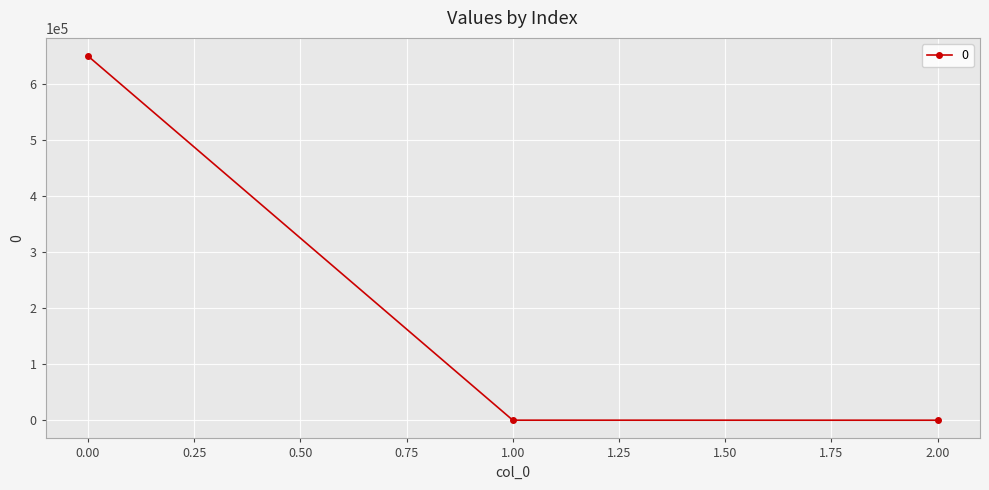

What is the difference between the maximum and minimum values?

649752.6